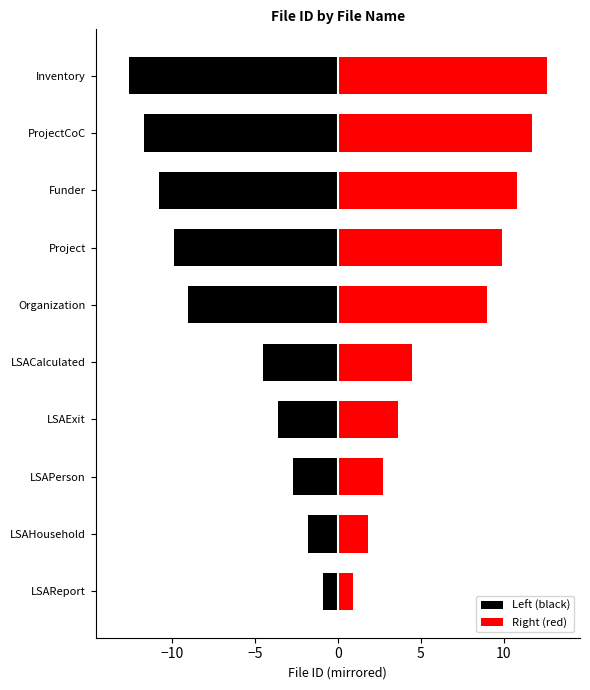

How many bars are there in total?

20